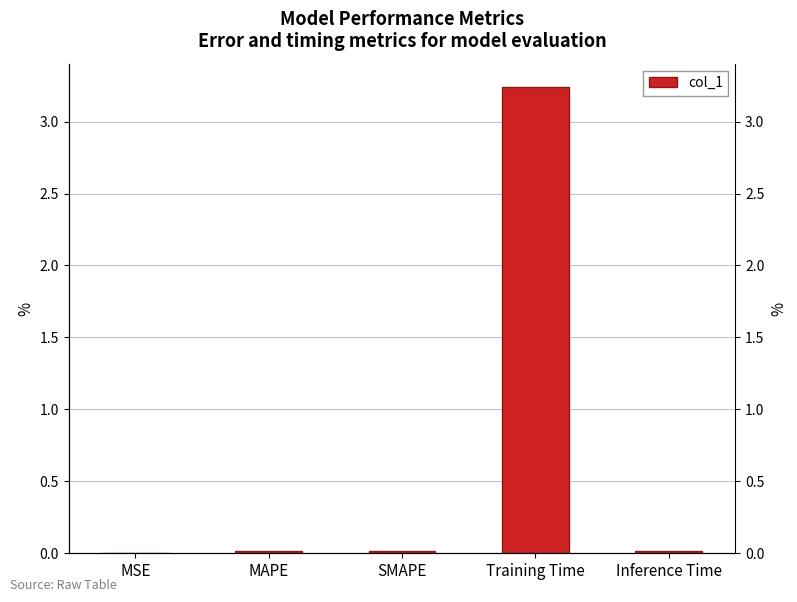

What is the label of the 5th bar from the left?

Inference Time